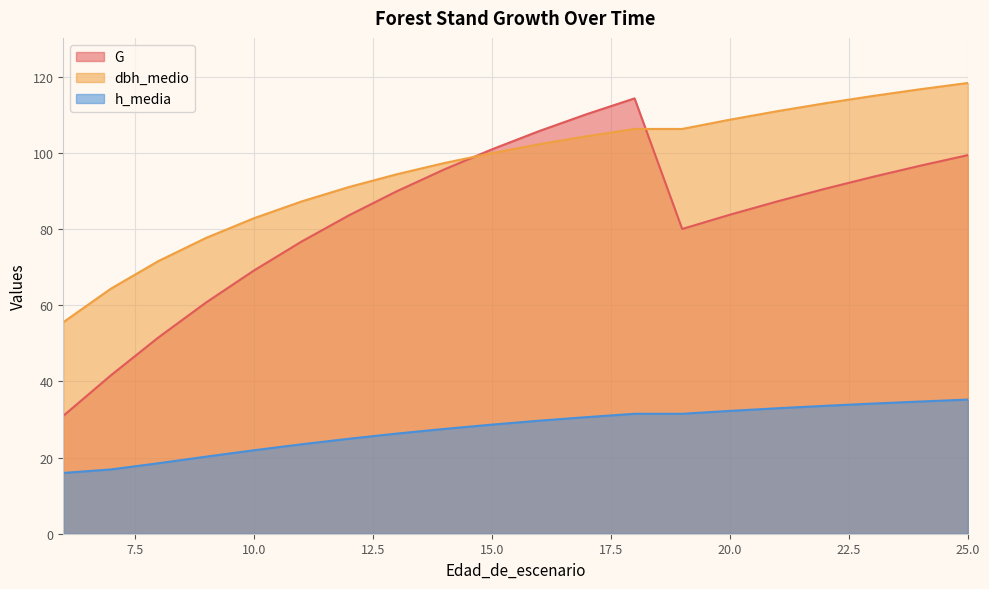

At which category is the sum across all series the highest?

25